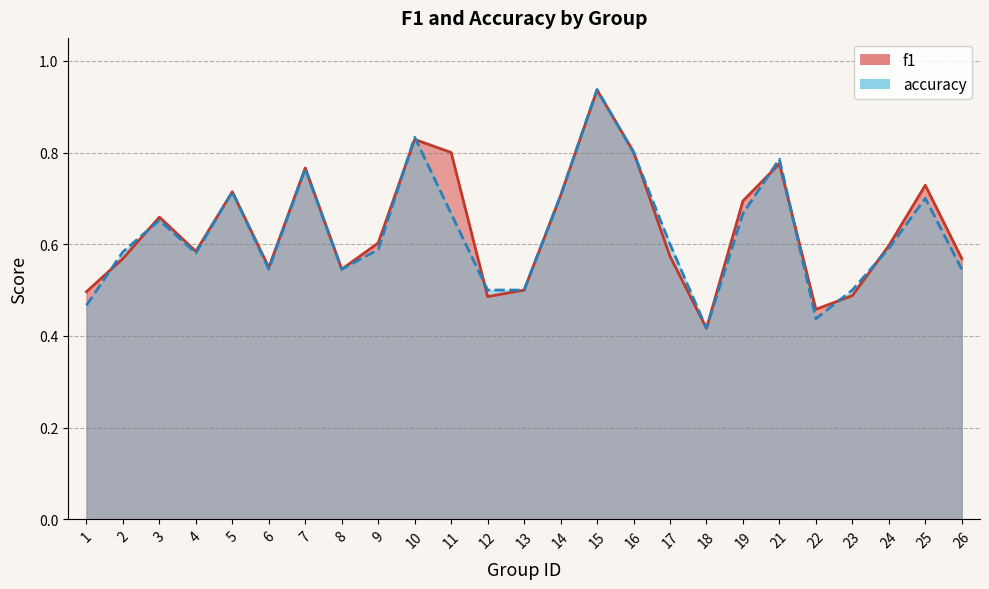

Does the chart have visible grid lines?

Yes